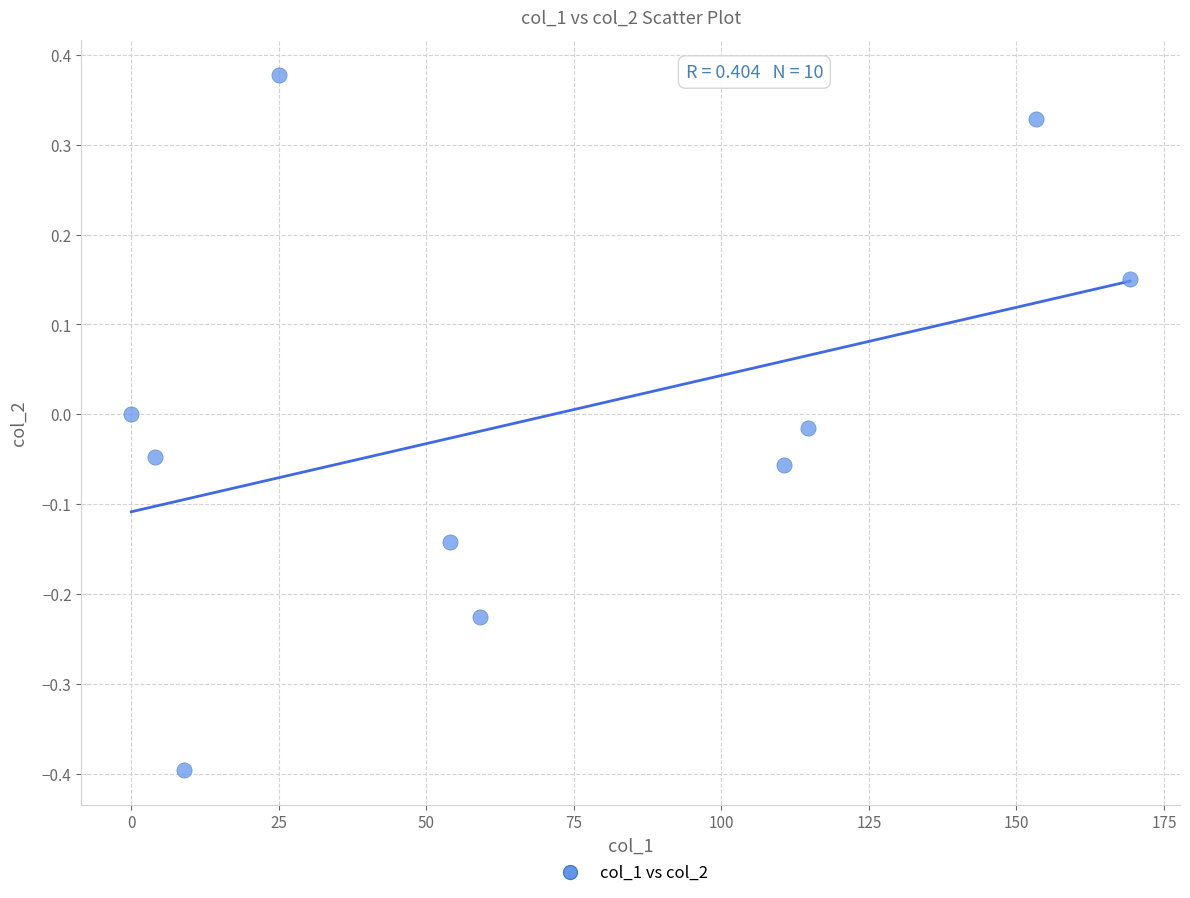

What is the average X value?

69.9